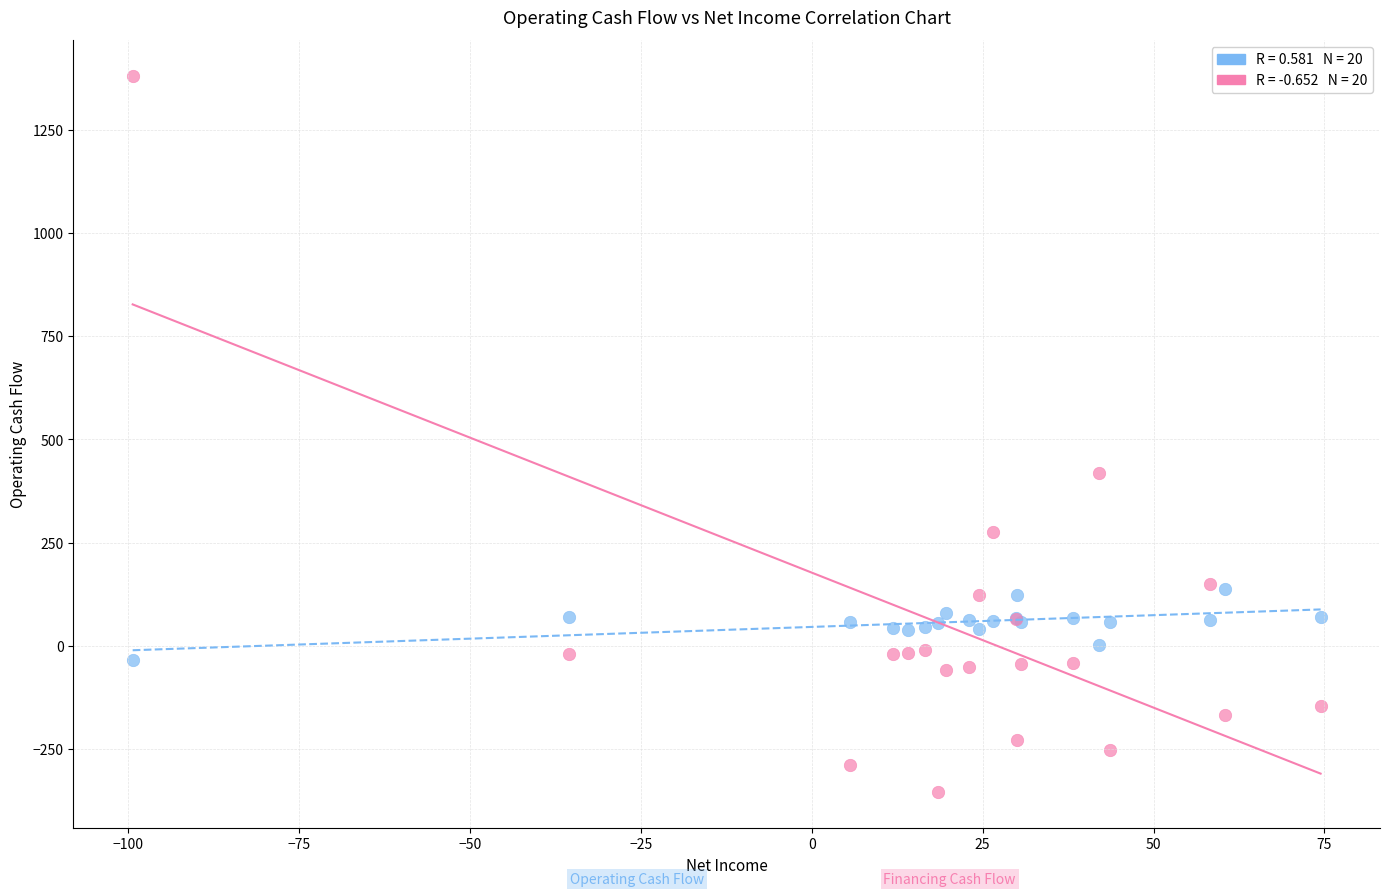

Across all series, what Y value is closest to 513?

418.5